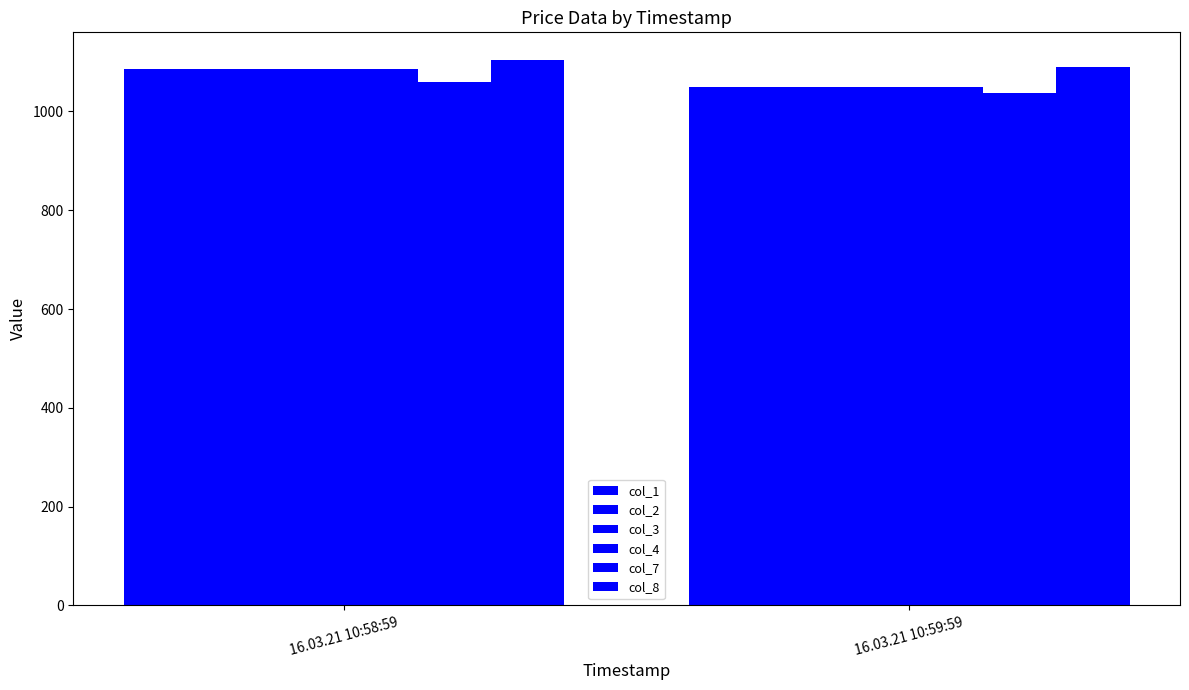

Rank the categories by col_3 value from lowest to highest.

16.03.21 10:59:59, 16.03.21 10:58:59